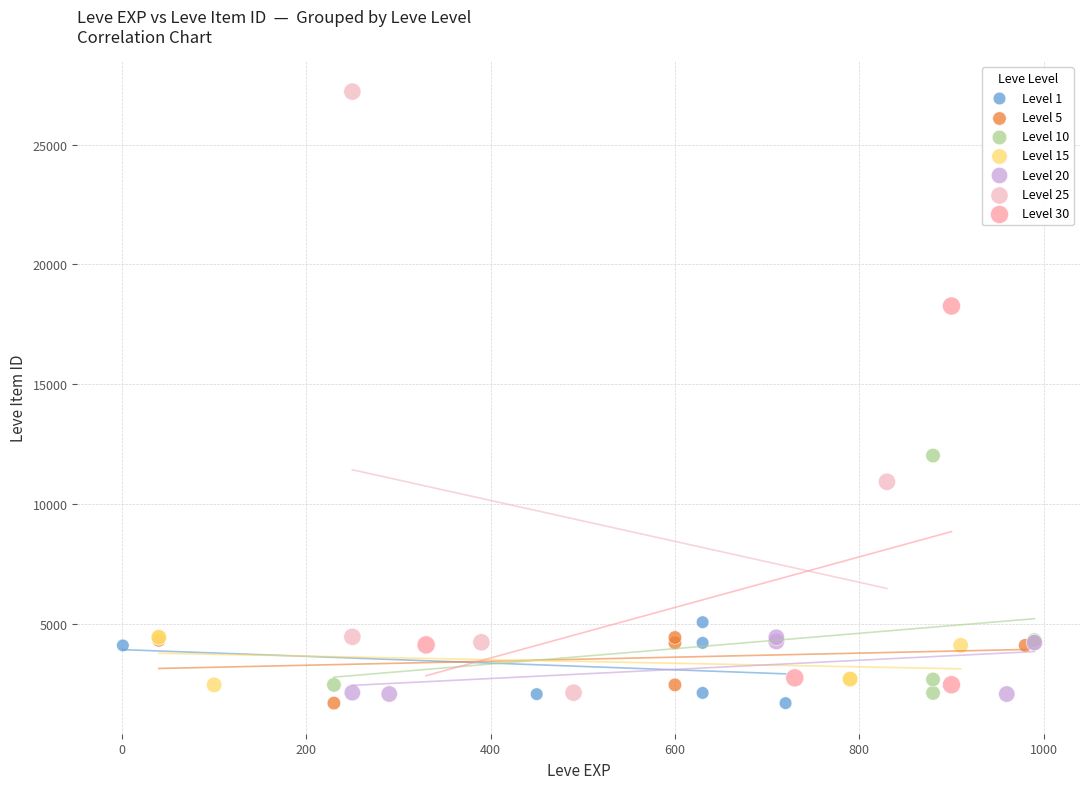

Which series has the widest spread of Y values?

Level 25